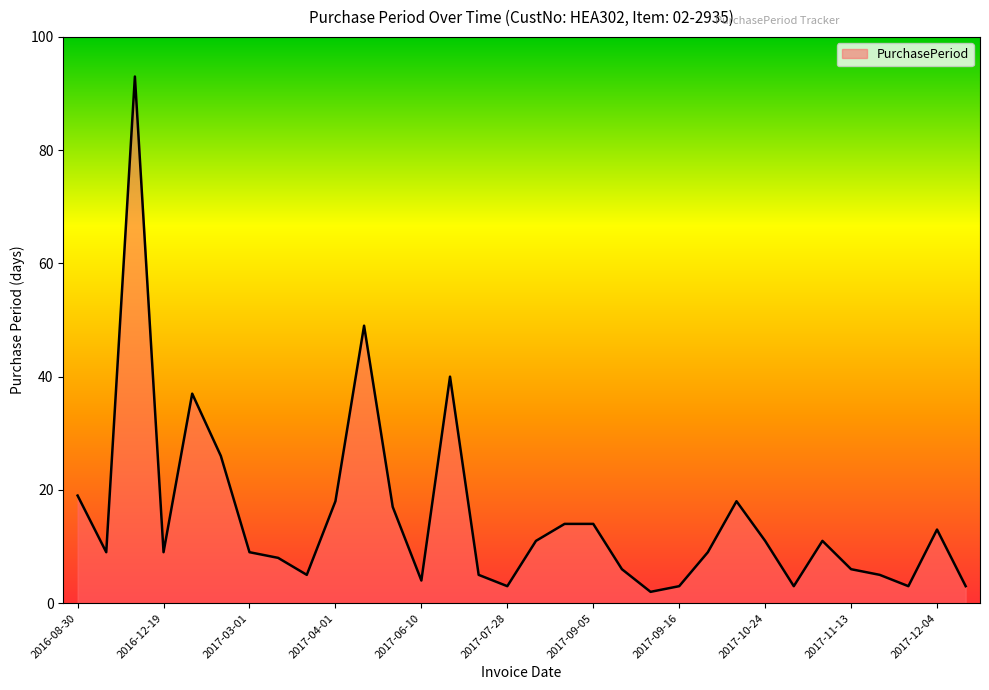

Rank the categories by value from lowest to highest.

2017-09-13, 2017-07-28, 2017-09-16, 2017-10-27, 2017-11-21, 2017-12-07, 2017-06-10, 2017-03-14, 2017-07-25, 2017-11-18, 2017-09-11, 2017-11-13, 2017-03-09, 2016-09-08, 2016-12-19, 2017-03-01, 2017-09-25, 2017-08-08, 2017-10-24, 2017-11-07, 2017-12-04, 2017-08-22, 2017-09-05, 2017-06-06, 2017-04-01, 2017-10-13, 2016-08-30, 2017-02-20, 2017-01-25, 2017-07-20, 2017-05-20, 2016-12-10